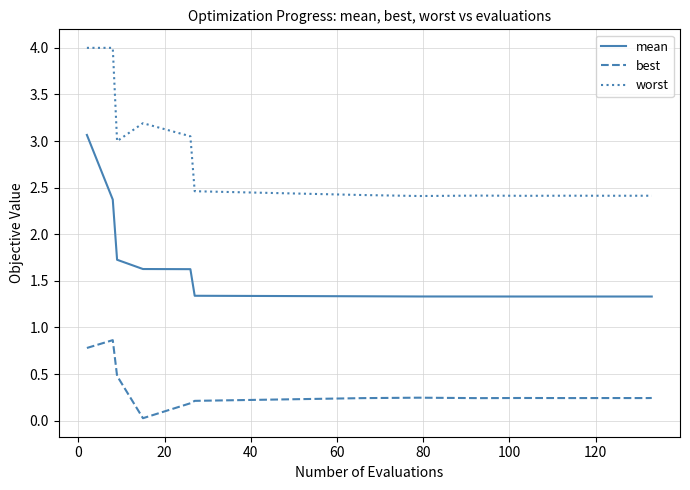

Rank the series by their maximum value, from highest to lowest.

worst, mean, best